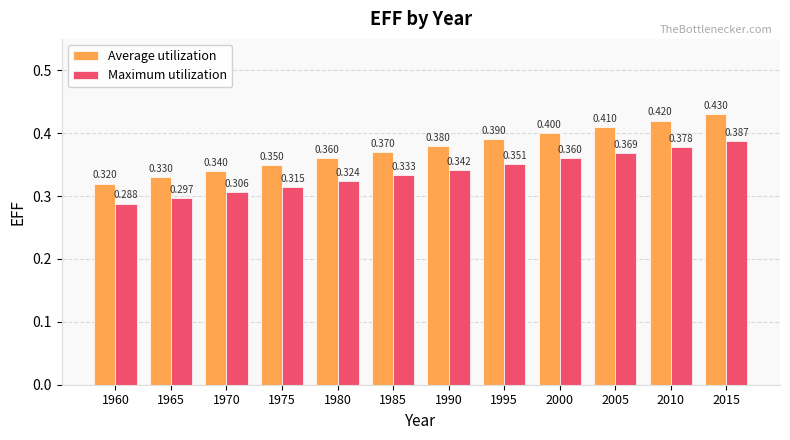

Does the chart contain stacked bars?

No